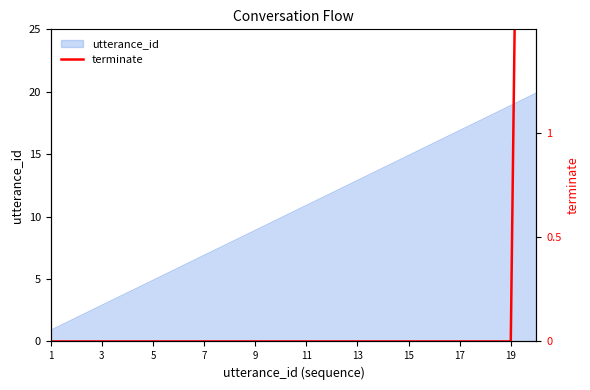

What is the maximum value for utterance_id?

20